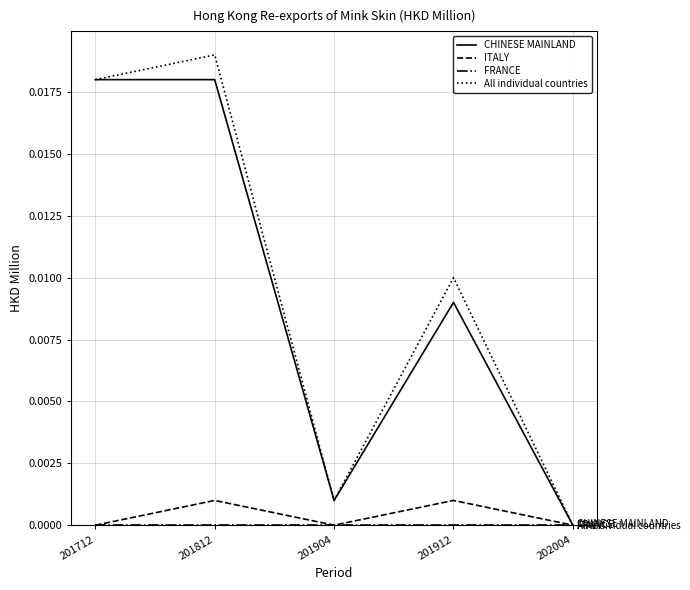

Which series has the largest range (max minus min)?

All individual countries